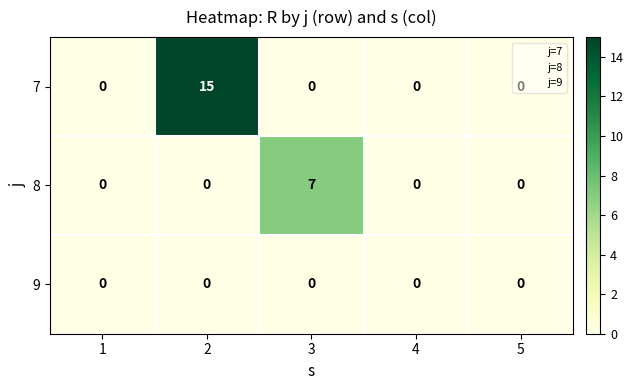

Which series has the largest range (max minus min)?

7